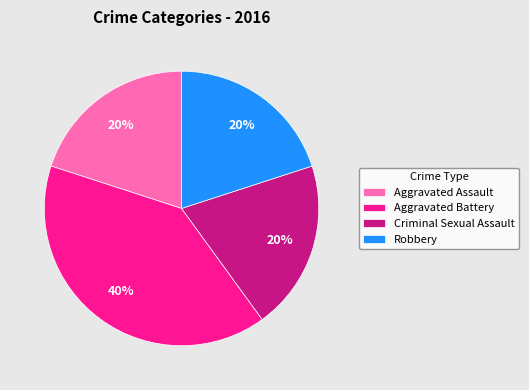

The Aggravated Assault slice represents 9% of the pie. True or false?

False